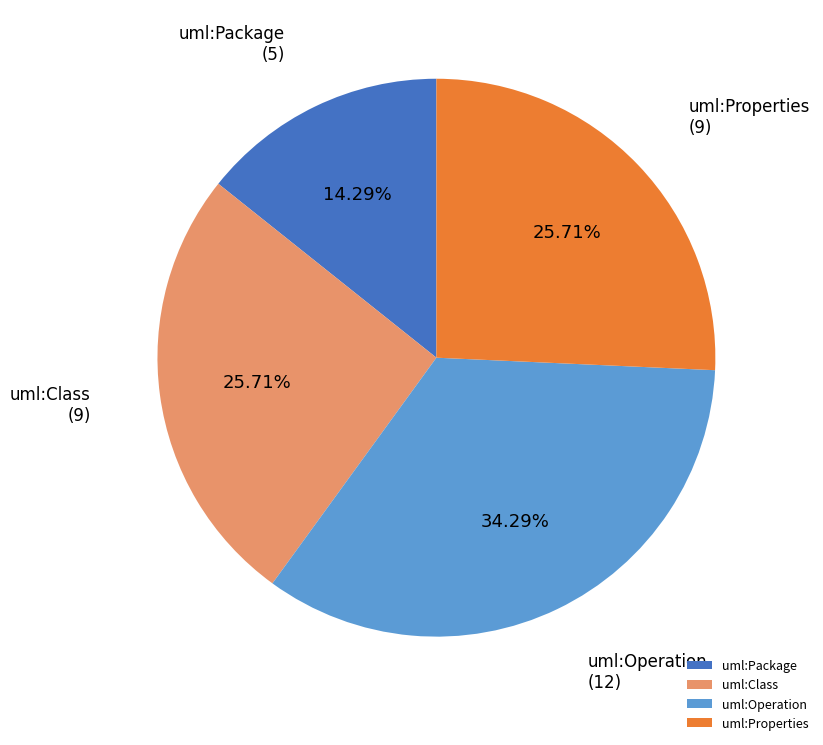

To the nearest percent, what portion does uml:Class represent?

26%